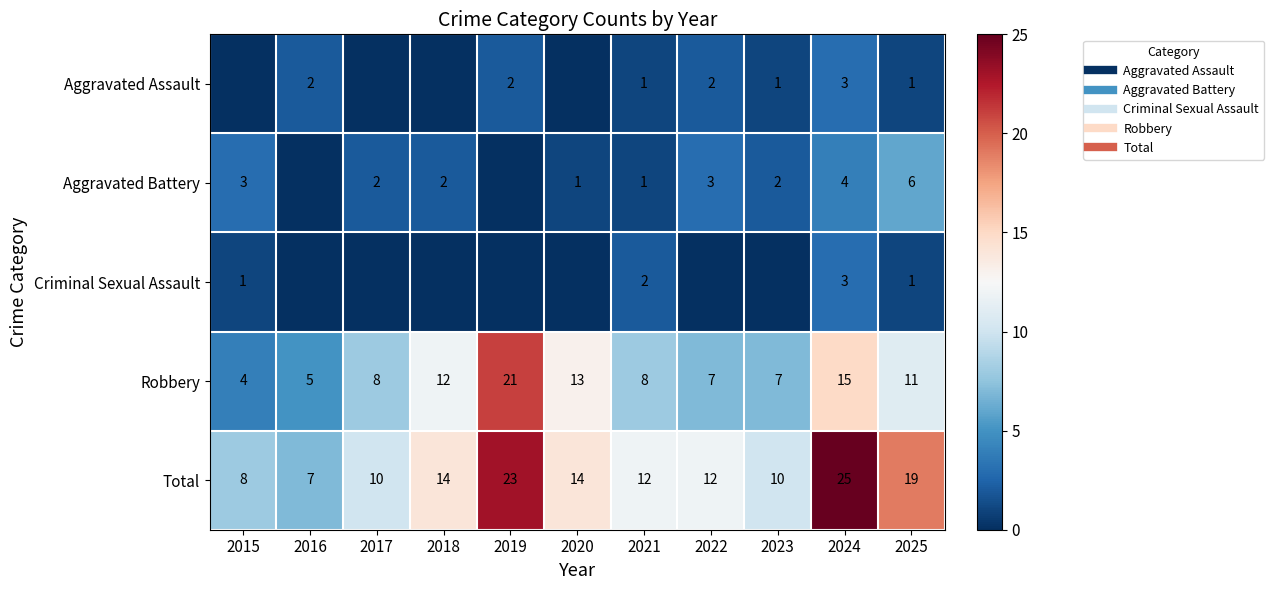

Which category has the lowest value in the Aggravated Battery series?

2016